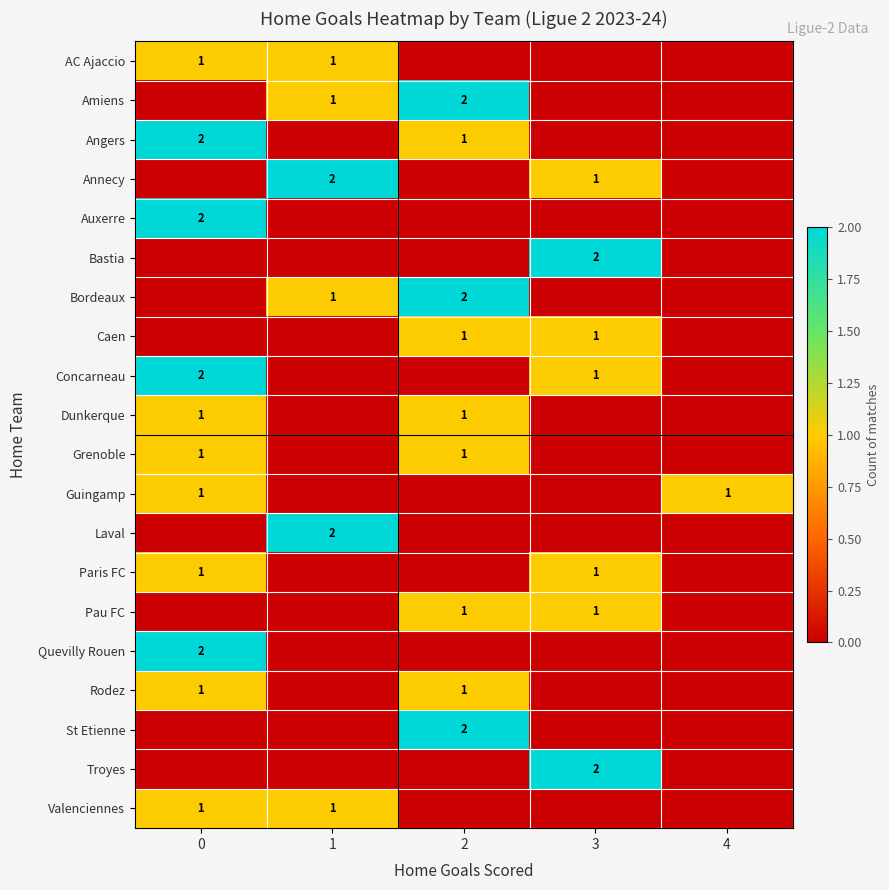

How many categories are shown in the chart?

5